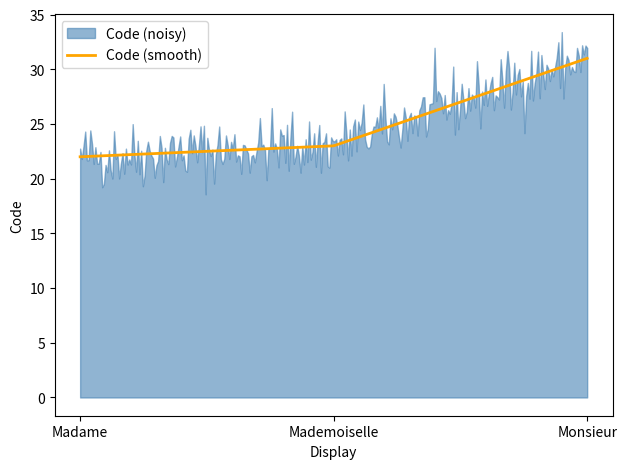

Which category has the lowest value across all series?

Madame